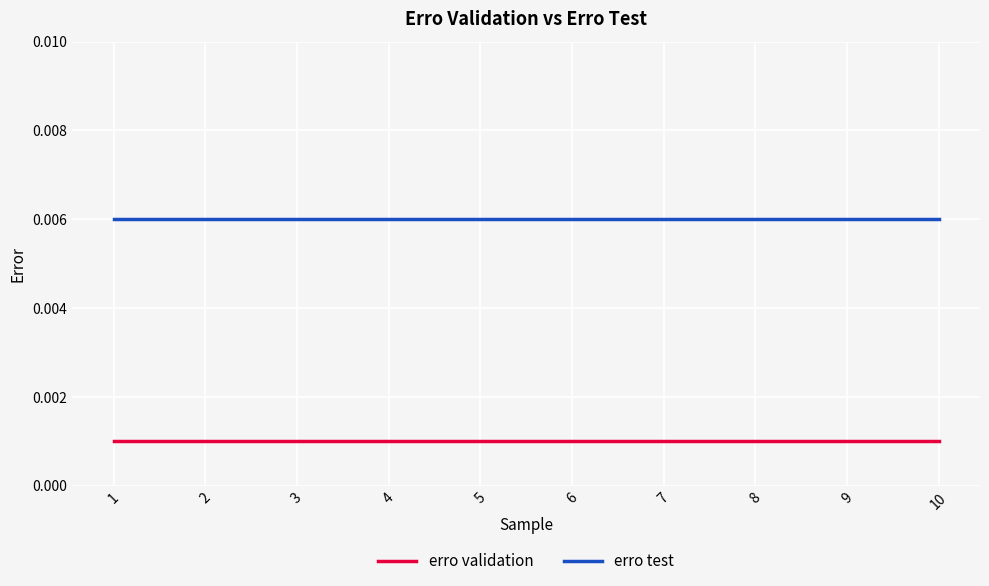

Rank the series by their average value, from highest to lowest.

erro test, erro validation